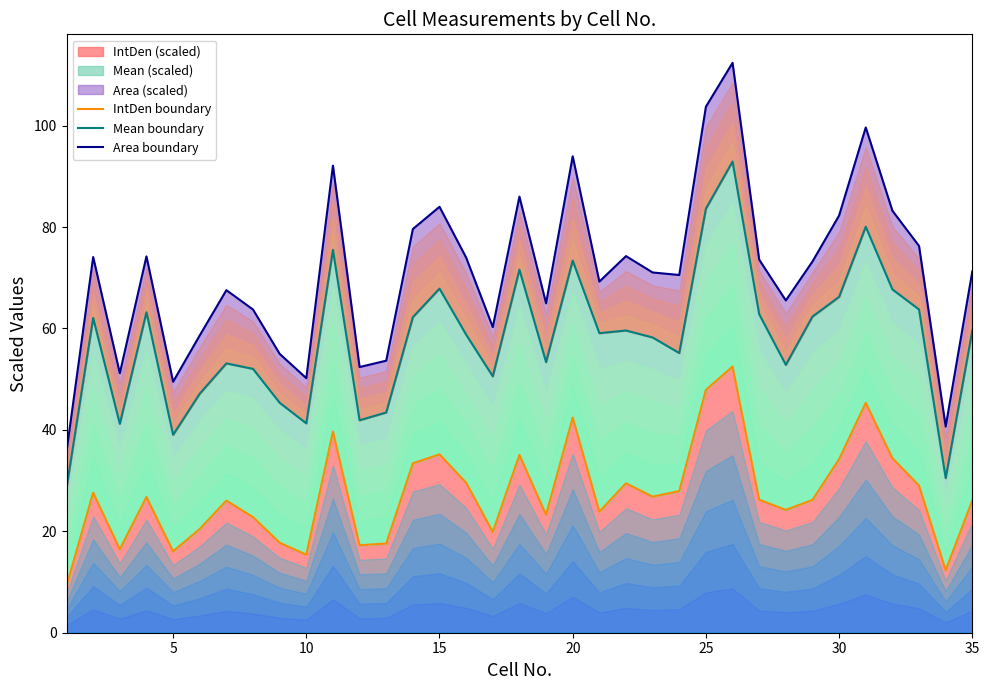

Is it true that IntDen (scaled) equals 47.9 at 25?

True